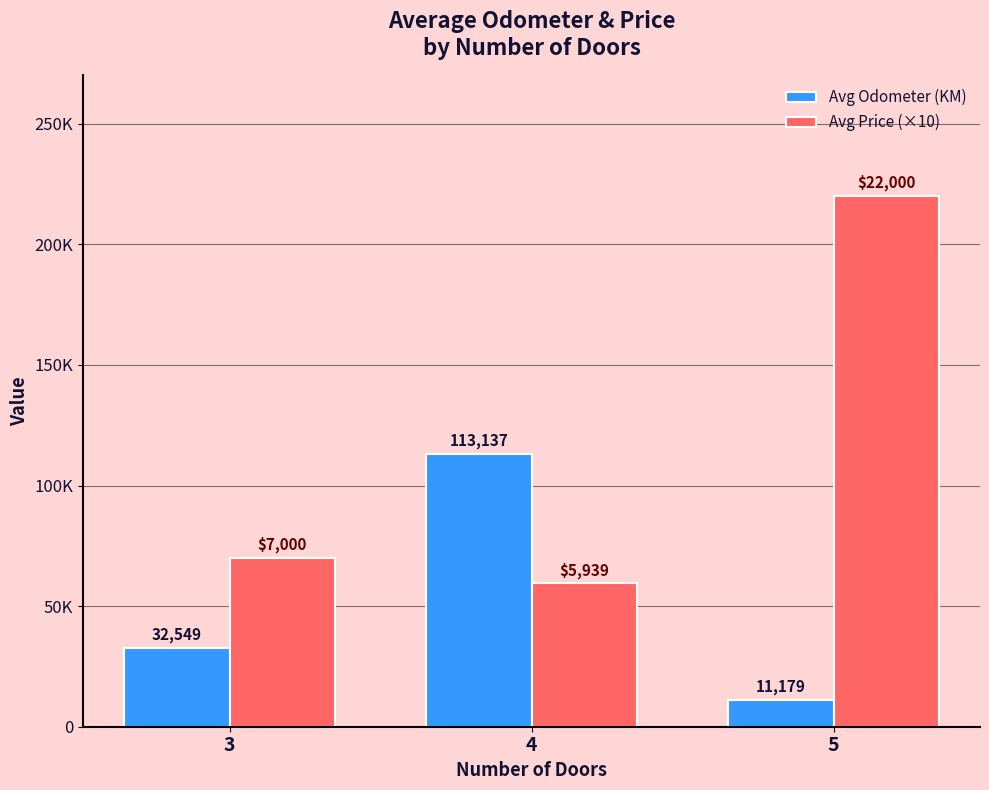

What is the value of the Avg Price (×10) bar at the 3rd from the left?

220000